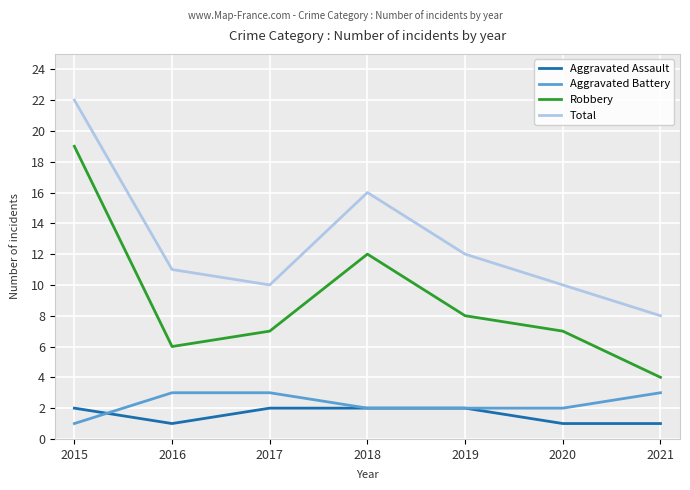

At which label is Aggravated Assault closest to 1?

2016